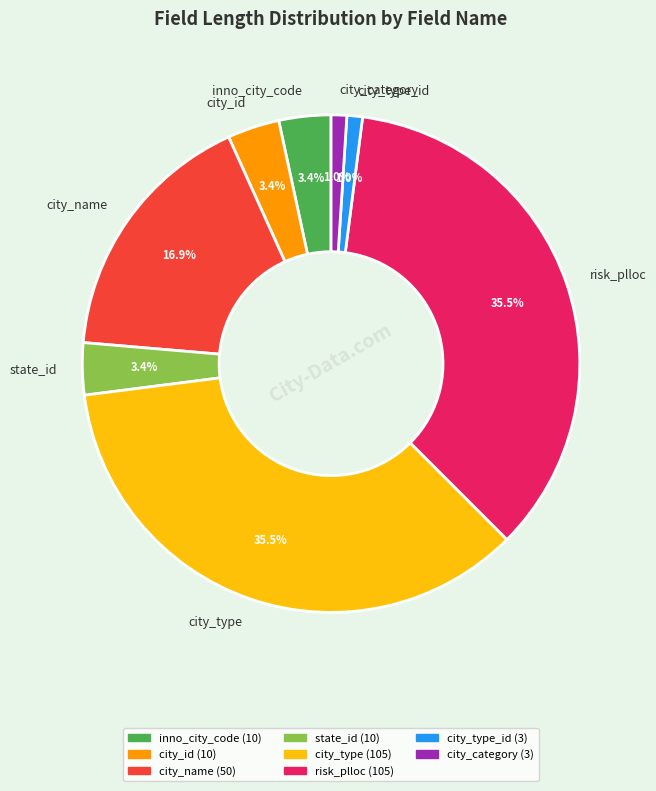

Does city_name account for over 50% of the chart?

No